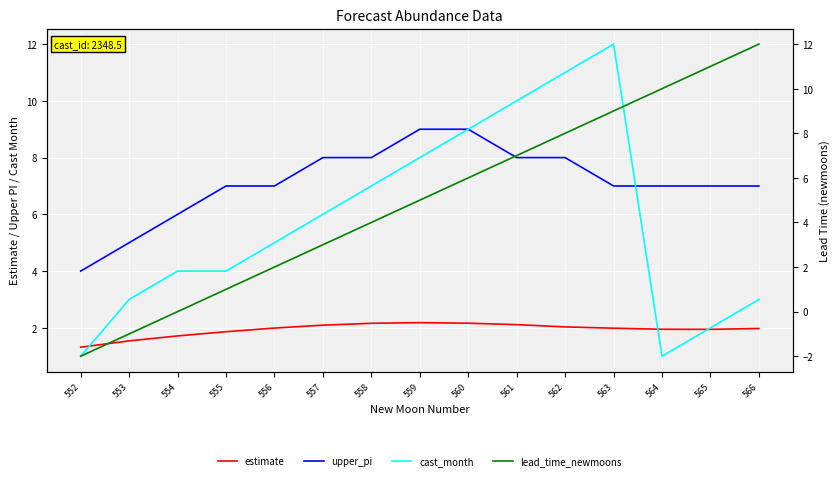

What is the value of the estimate point at the 13th from the left?

2.0